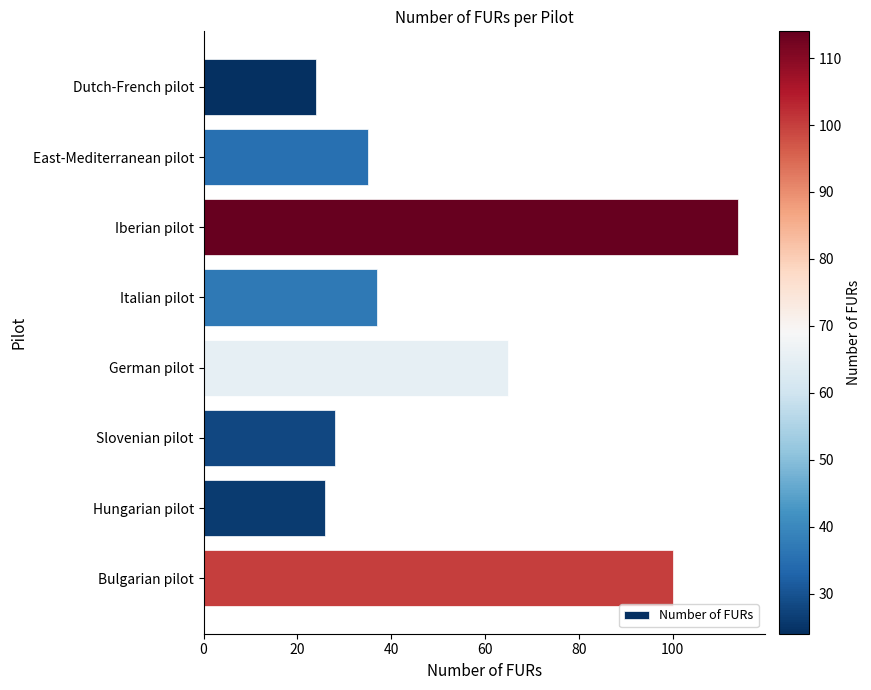

True or false: the data shows 45 at Bulgarian pilot.

False